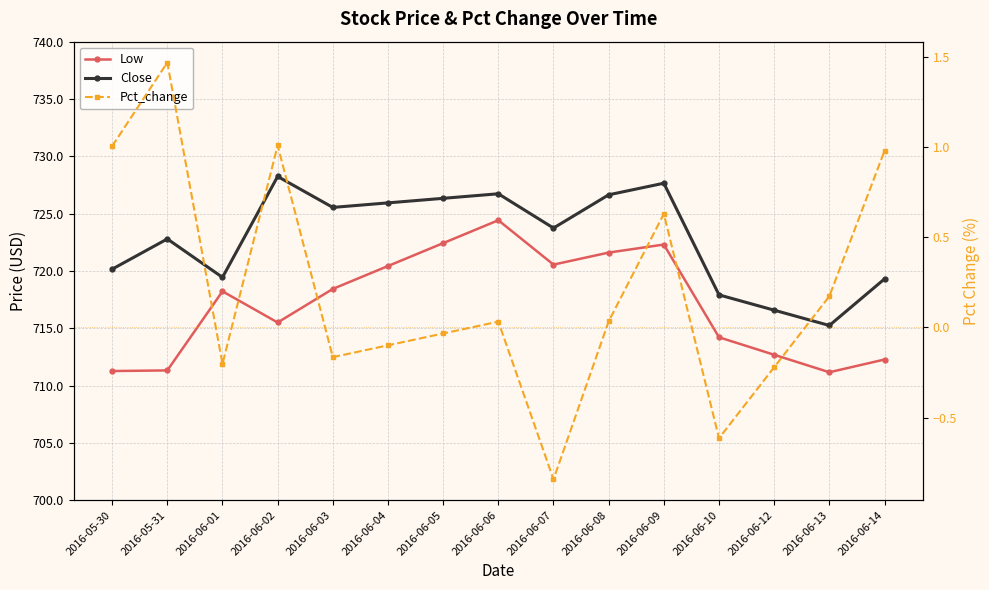

What is the sum of the Pct_change values at 2016-06-08 and 2016-05-31?

1.5